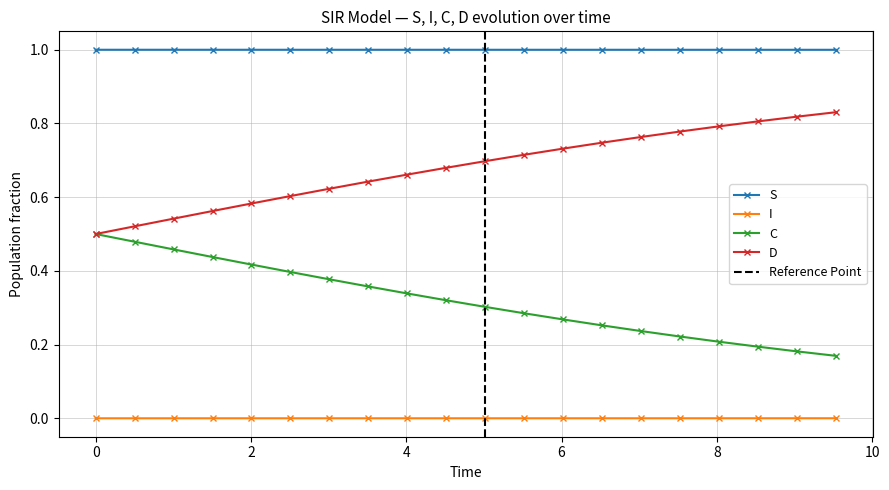

True or false: D and I cross at least once.

False